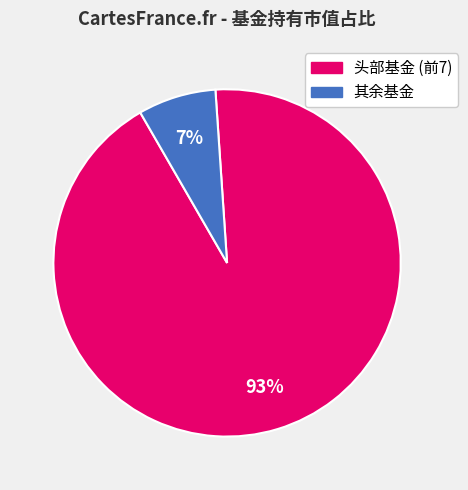

Is there a majority slice in this chart?

Yes